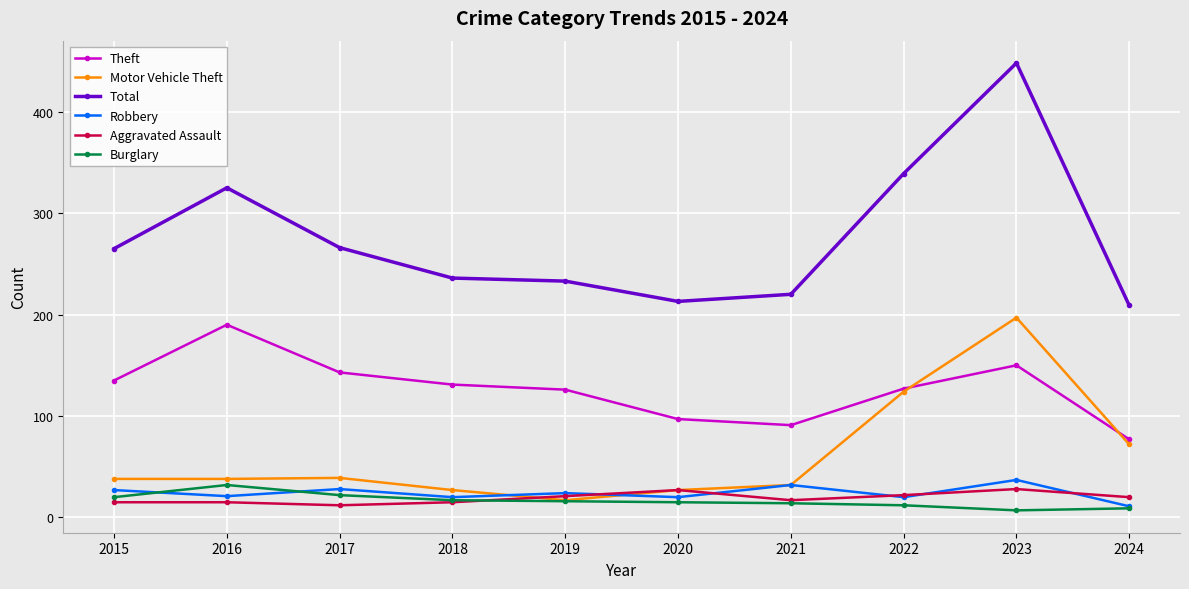

At which label does Robbery first exceed 24?

2015